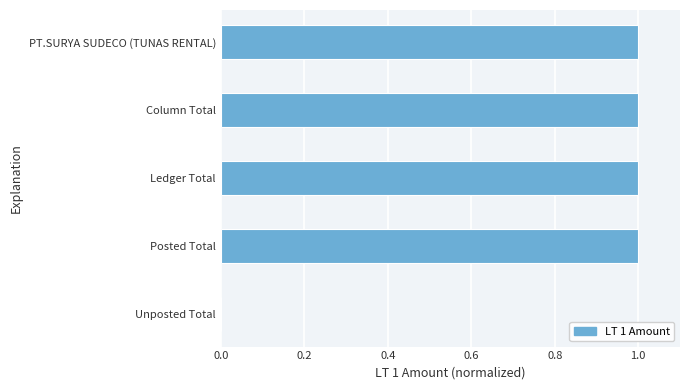

Approximately how many times larger is the value at PT.SURYA SUDECO (TUNAS RENTAL) compared to Posted Total?

1.0